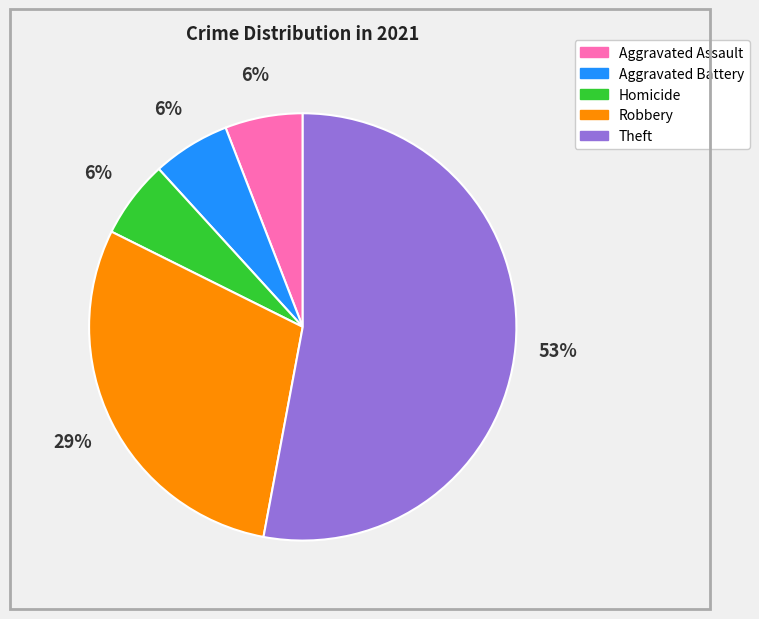

What is the ratio of the value at Aggravated Battery to the value at Homicide?

1.0